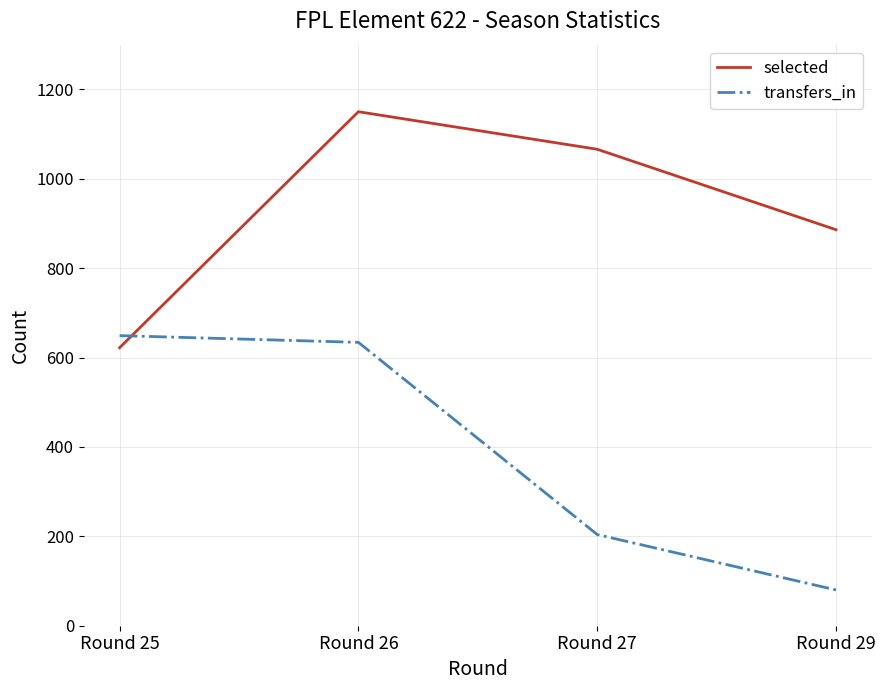

The value of transfers_in at Round 27 is 204. True or false?

True